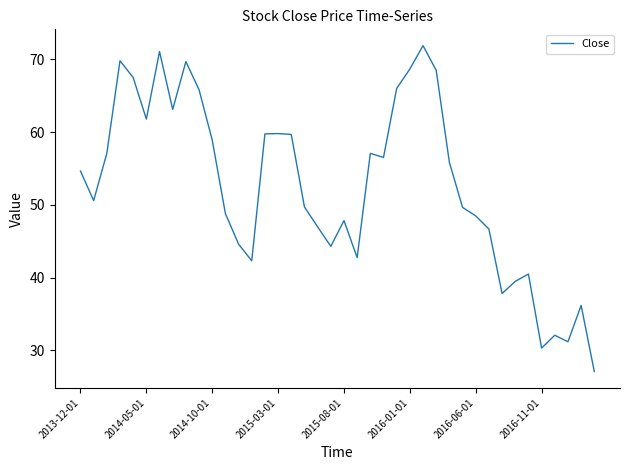

What is the maximum value shown in the chart?

71.9